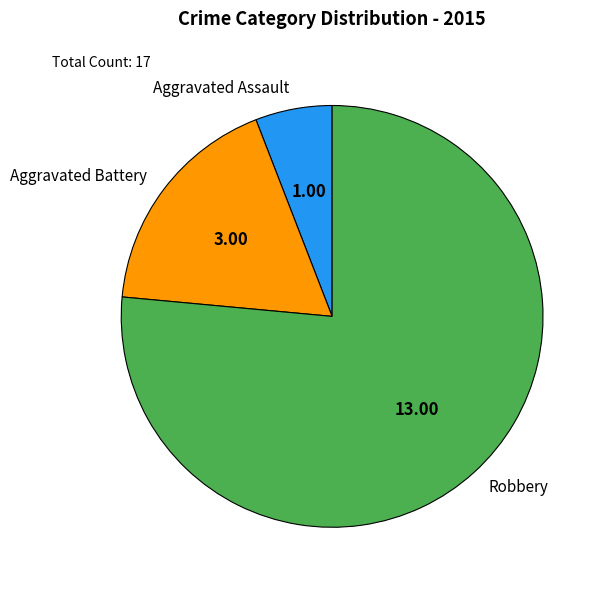

Combined, do Aggravated Assault and Robbery account for over 50%?

Yes